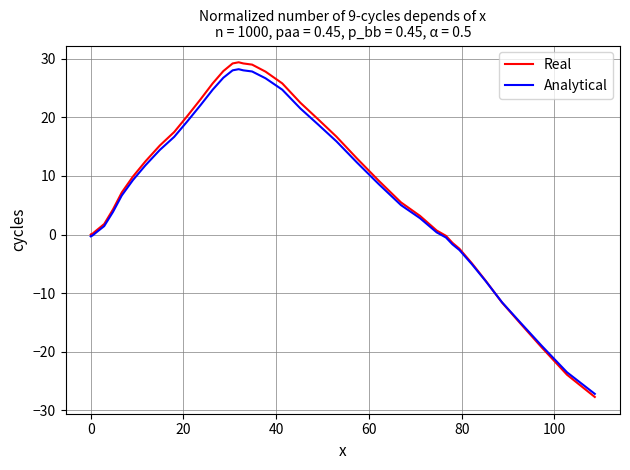

What are all the series names shown in the legend?

Real, Analytical